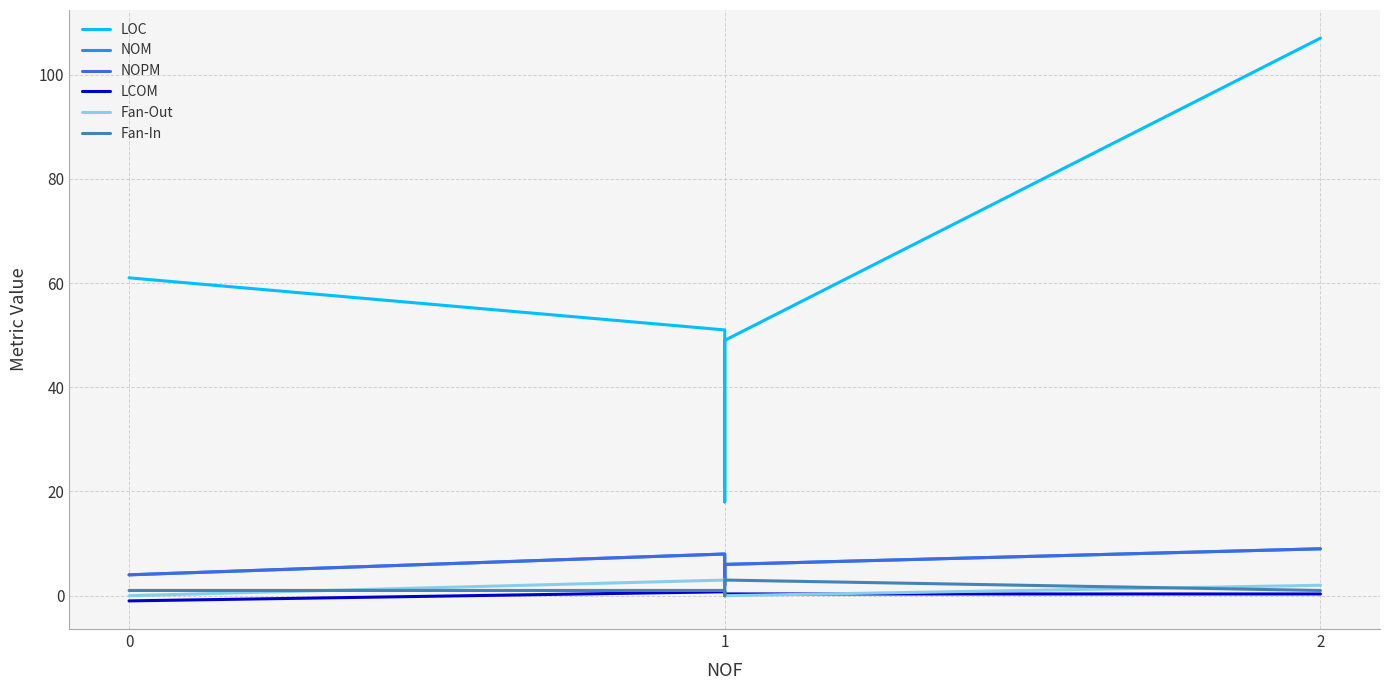

Reading right to left, what are all the values shown in this chart?

LOC: 107.0	49.0	29.0	18.0	51.0	61.0
NOM: 9.0	6.0	2.0	2.0	8.0	4.0
NOPM: 9.0	6.0	2.0	2.0	8.0	4.0
LCOM: 0.3	0.3	0.0	0.0	0.8	-1.0
Fan-Out: 2.0	0.0	1.0	2.0	3.0	0.0
Fan-In: 1.0	3.0	2.0	0.0	1.0	1.0